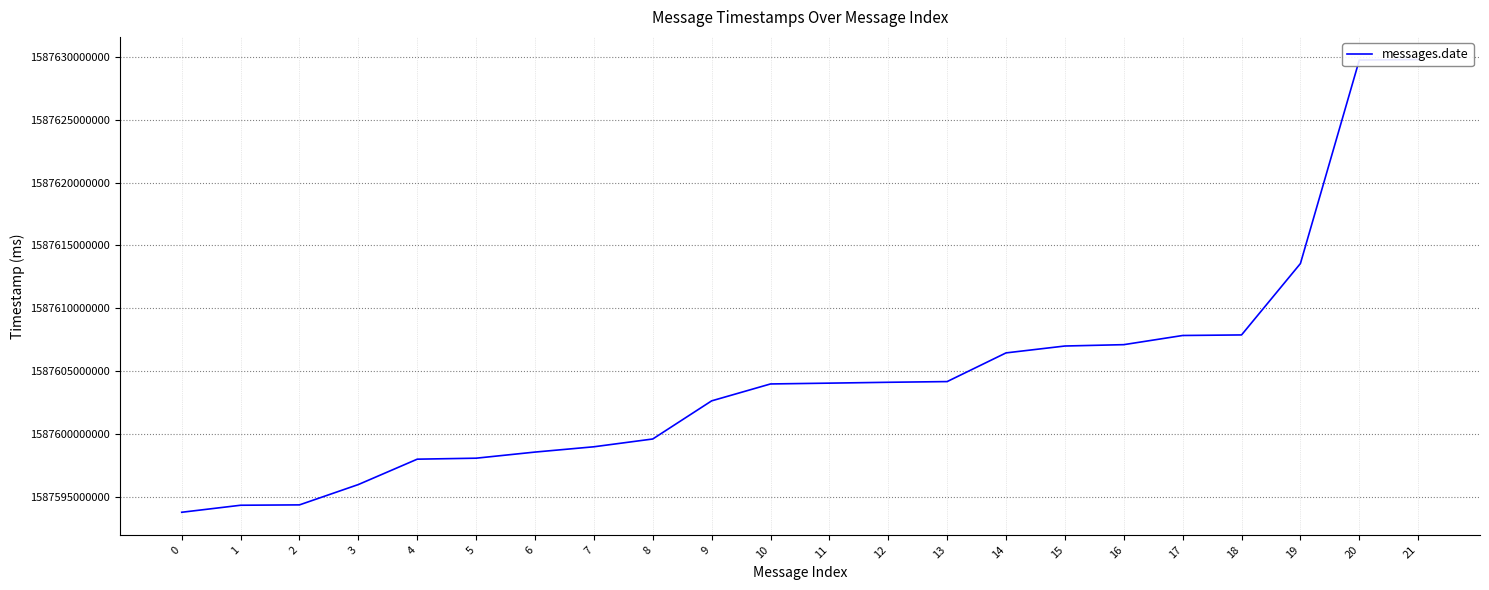

Where does the data first go above 1587604032974?

12